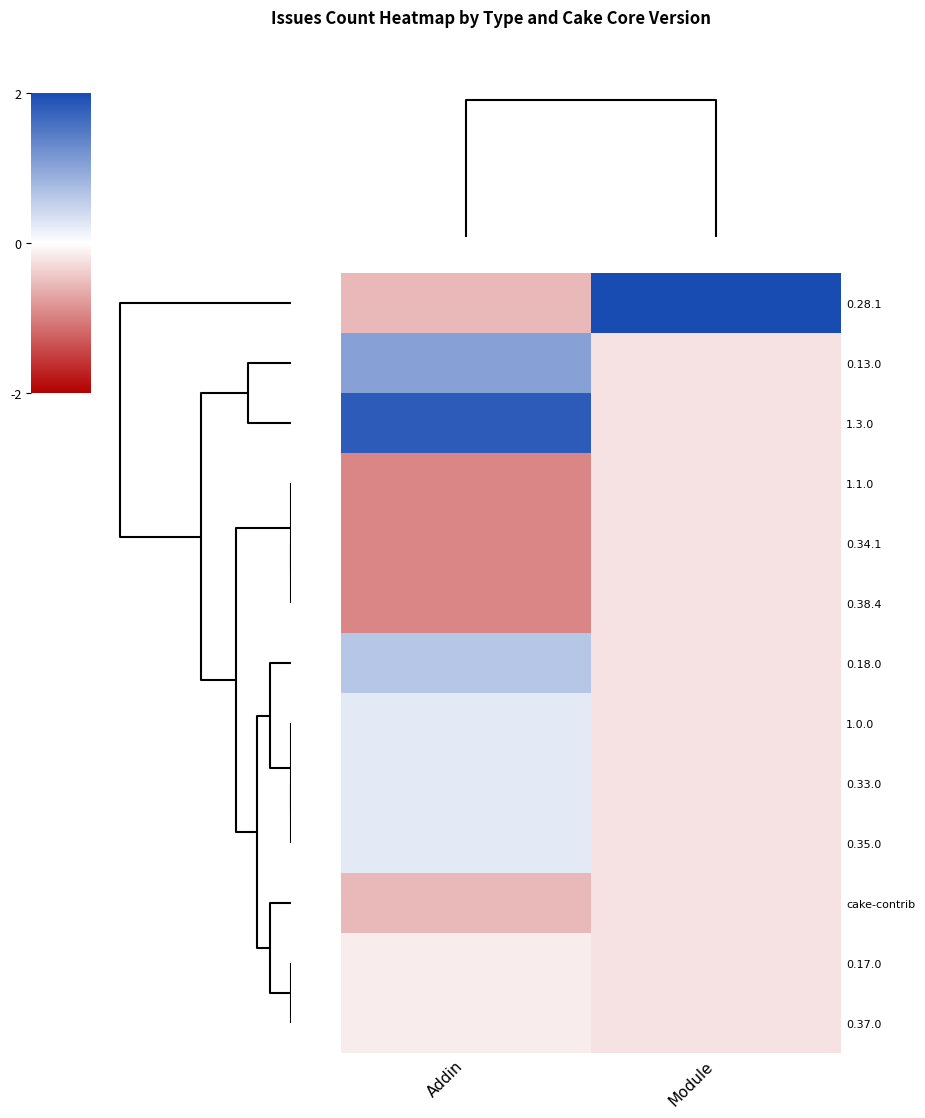

Reading left to right, list all the values displayed in this chart.

0.28.1: Addin=-0.7	Module=3.5
0.13.0: Addin=1.3	Module=-0.3
1.3.0: Addin=2.3	Module=-0.3
1.1.0: Addin=-1.2	Module=-0.3
0.34.1: Addin=-1.2	Module=-0.3
0.38.4: Addin=-1.2	Module=-0.3
0.18.0: Addin=0.8	Module=-0.3
1.0.0: Addin=0.3	Module=-0.3
0.33.0: Addin=0.3	Module=-0.3
0.35.0: Addin=0.3	Module=-0.3
cake-contrib: Addin=-0.7	Module=-0.3
0.17.0: Addin=-0.2	Module=-0.3
0.37.0: Addin=-0.2	Module=-0.3